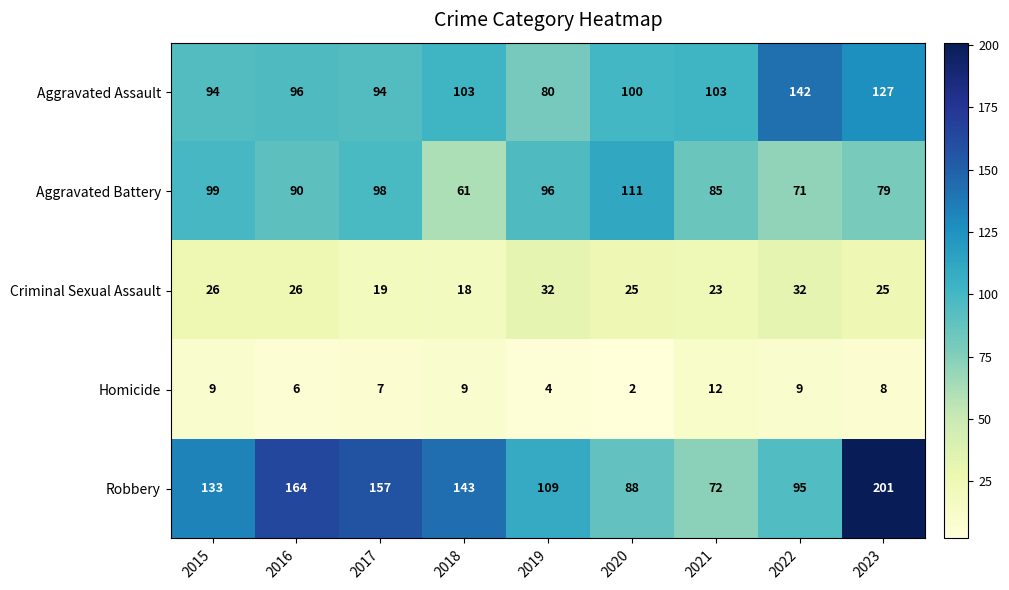

What is the greatest value displayed?

201